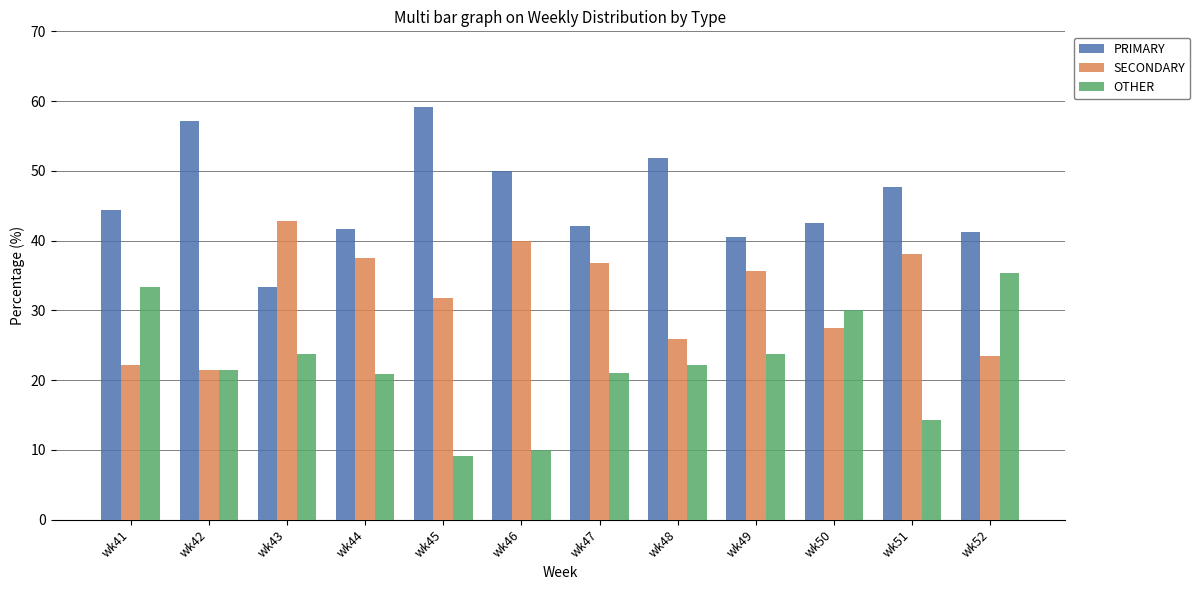

What is the difference between the PRIMARY values at wk47 and wk45?

17.0